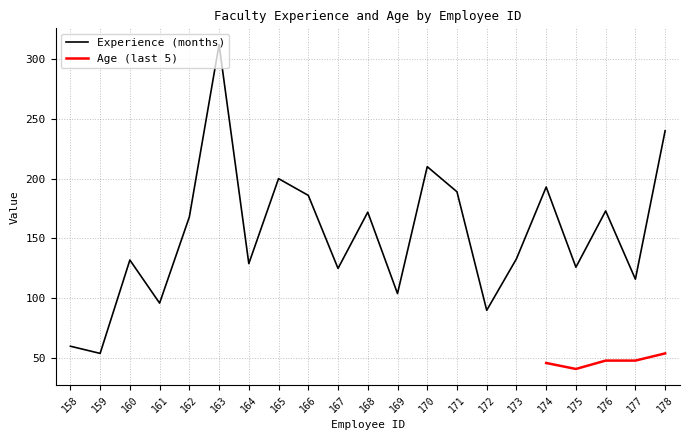

What is the approximate value at 163?

312